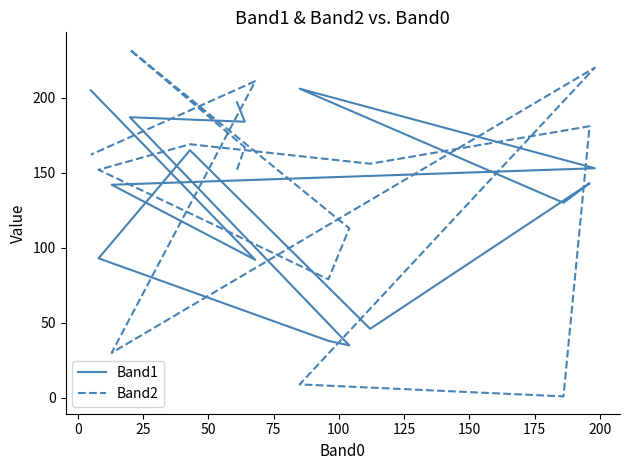

Which series has the widest spread of values?

Band2